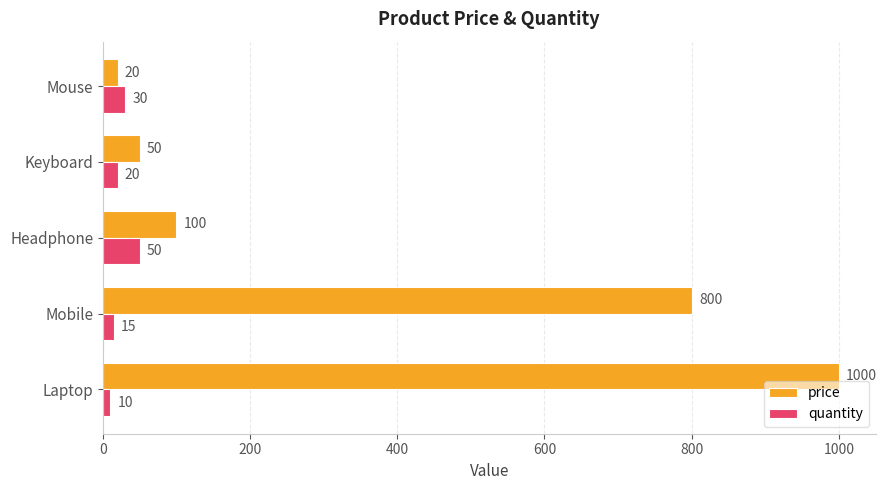

What is the difference between the maximum and second lowest values in the quantity series?

35